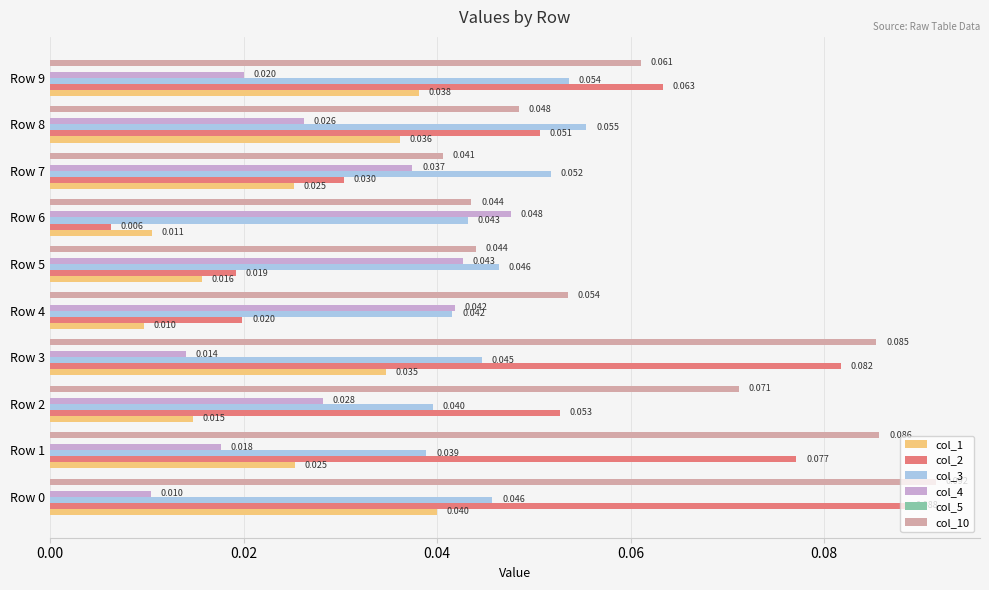

Is the value of col_1 at Row 4 greater than the value of col_2 at Row 0?

No